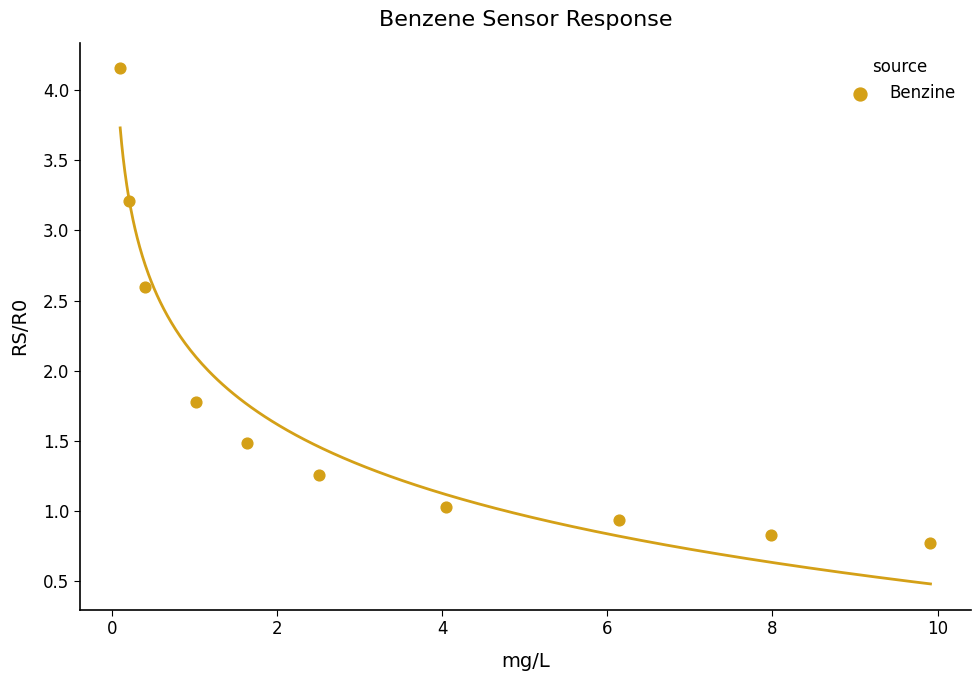

What Y value in the scatter plot is closest to 2?

1.8